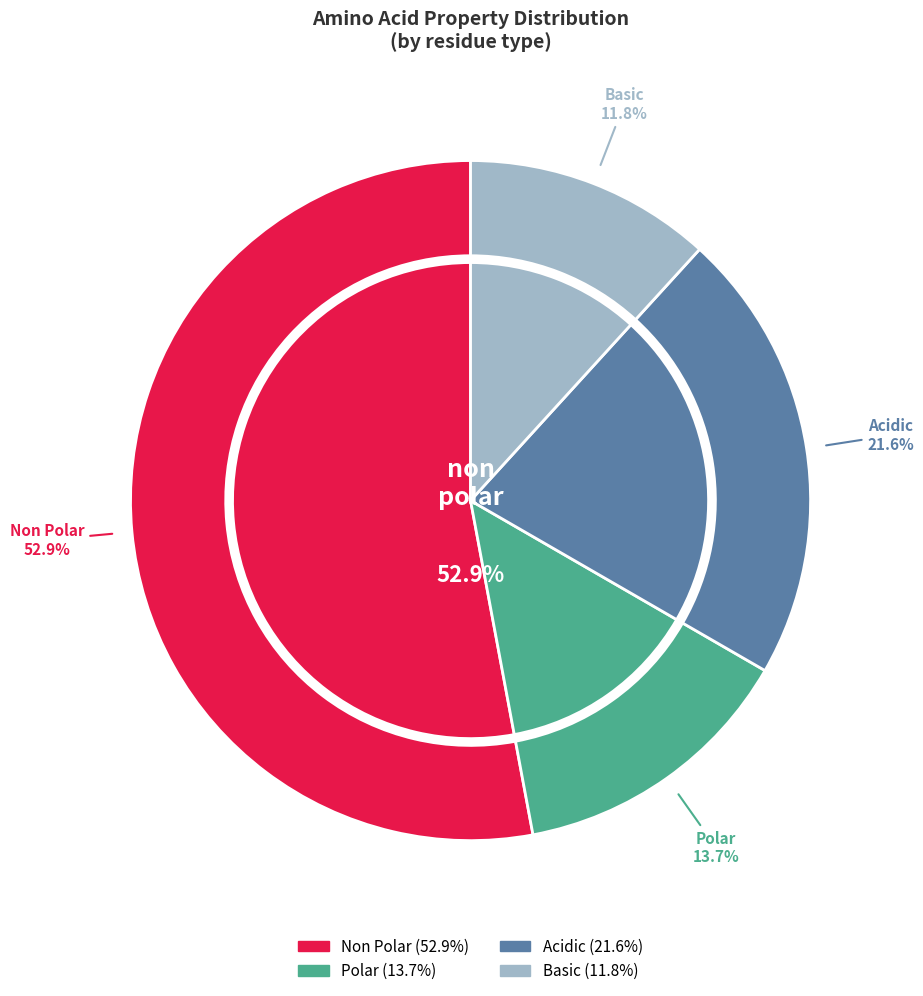

Count the number of slices in the pie.

4